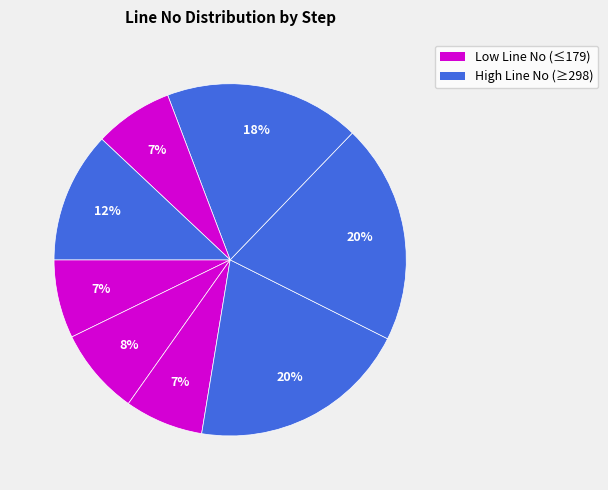

How many slices are in this pie chart?

8